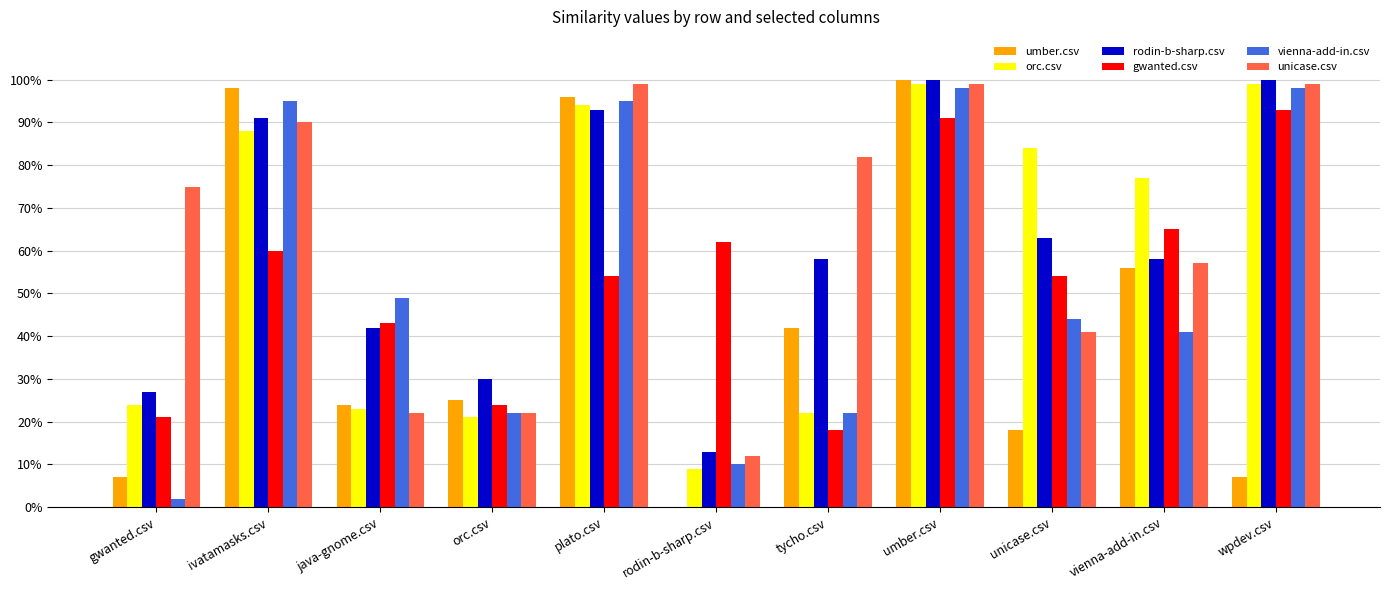

Which series has the largest total across all categories?

unicase.csv